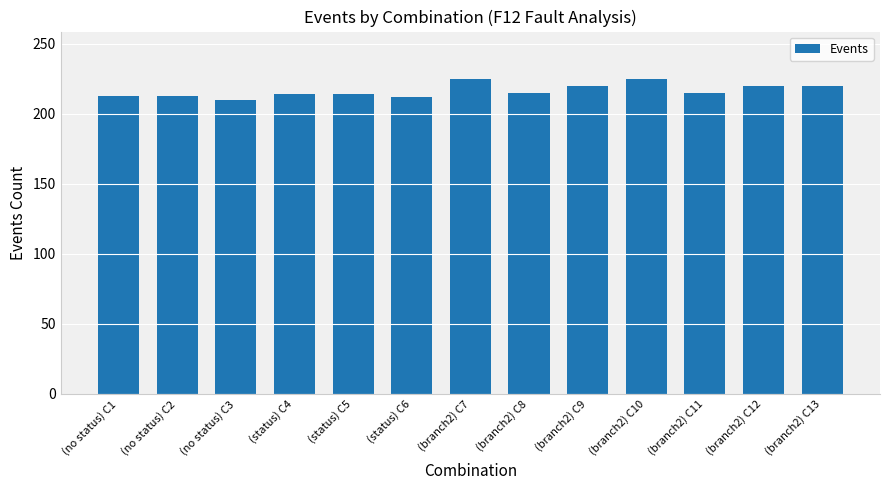

What is the approximate value at (branch2) C9?

220